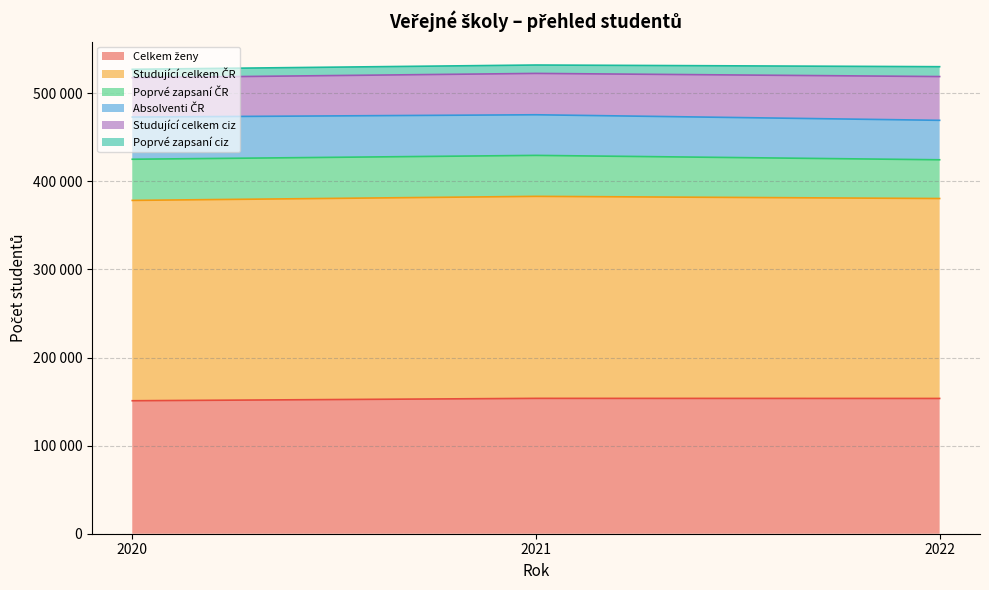

The value of Studující celkem ciz at 2020 is 21808. True or false?

False